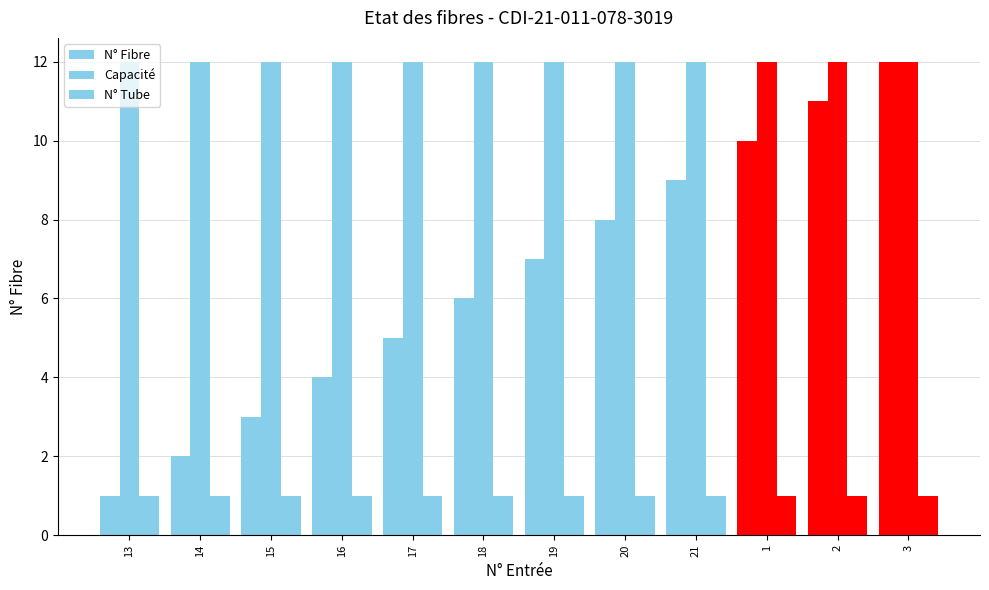

Reading left to right, extract all data points from this chart.

N° Fibre: 1	2	3	4	5	6	7	8	9	10	11	12
Capacité: 12	12	12	12	12	12	12	12	12	12	12	12
N° Tube: 1	1	1	1	1	1	1	1	1	1	1	1